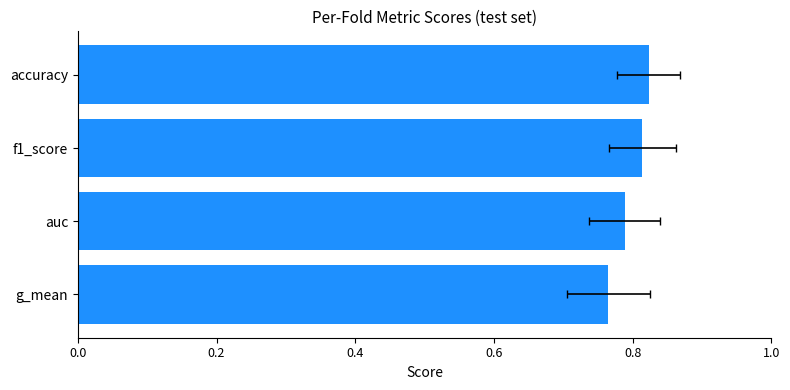

The chart shows a value of 0.5 at accuracy. True or false?

False